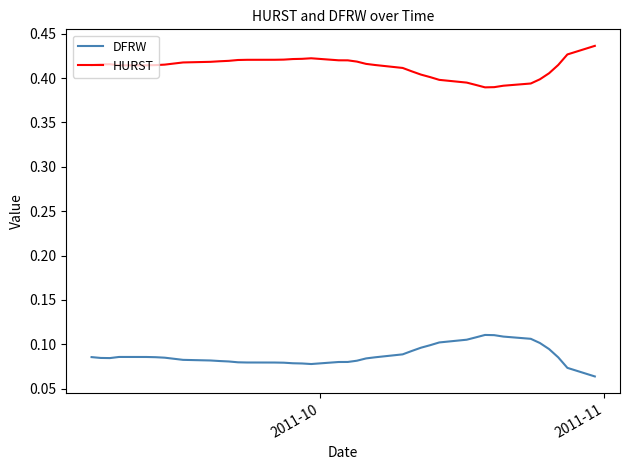

Does the chart have visible grid lines?

No